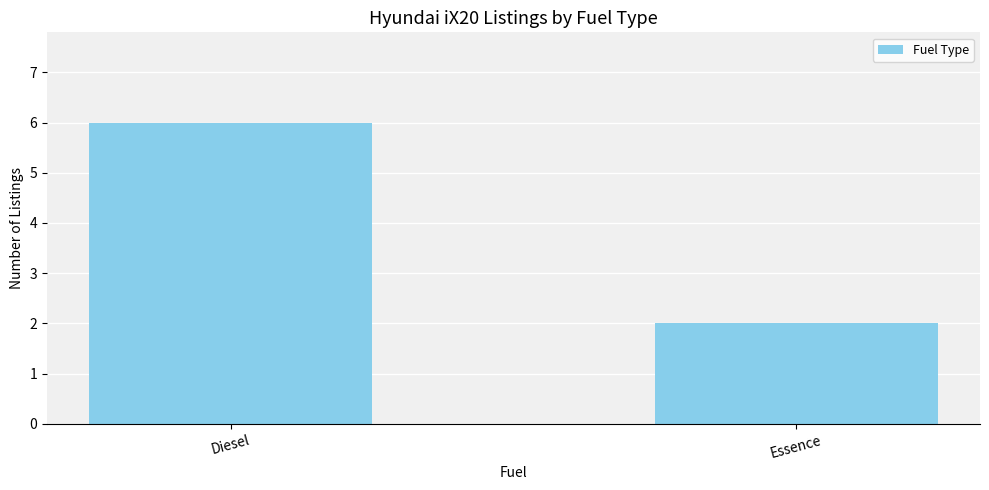

What position from the left is Diesel?

1